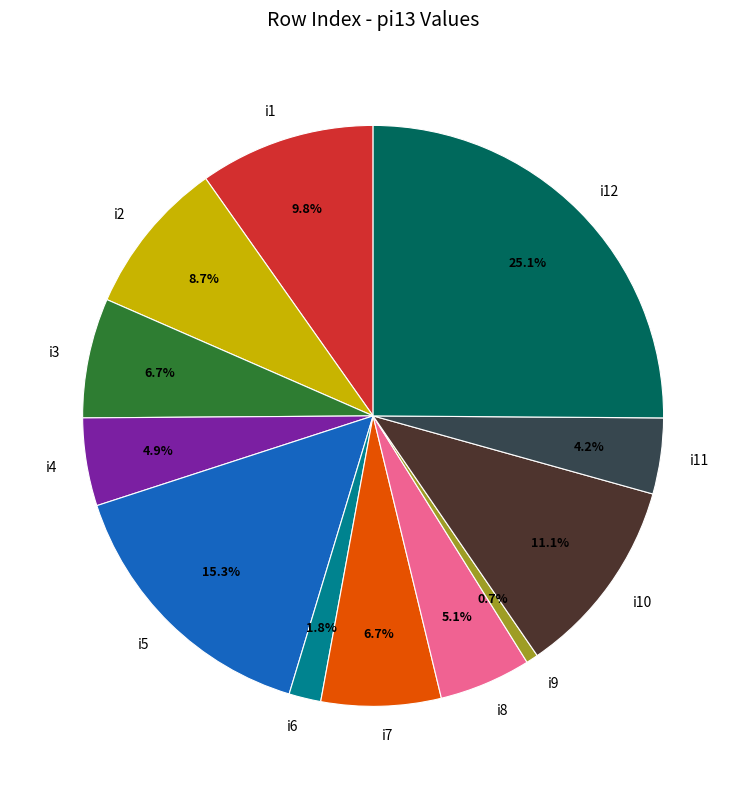

To the nearest percent, what is the difference between the i3 and i9 slice percentages?

6%